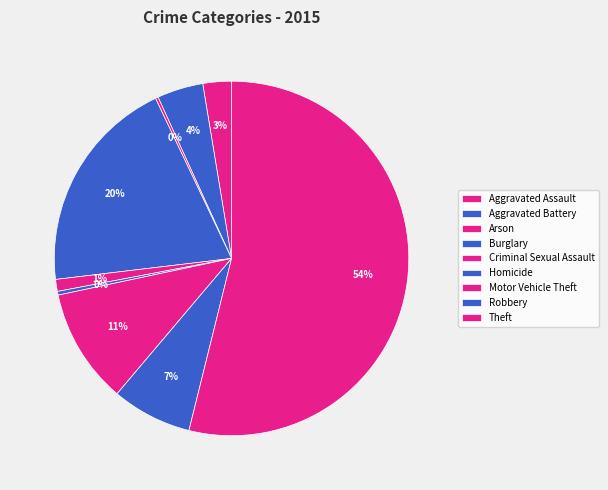

How much of the chart is everything except Burglary?

80.2%